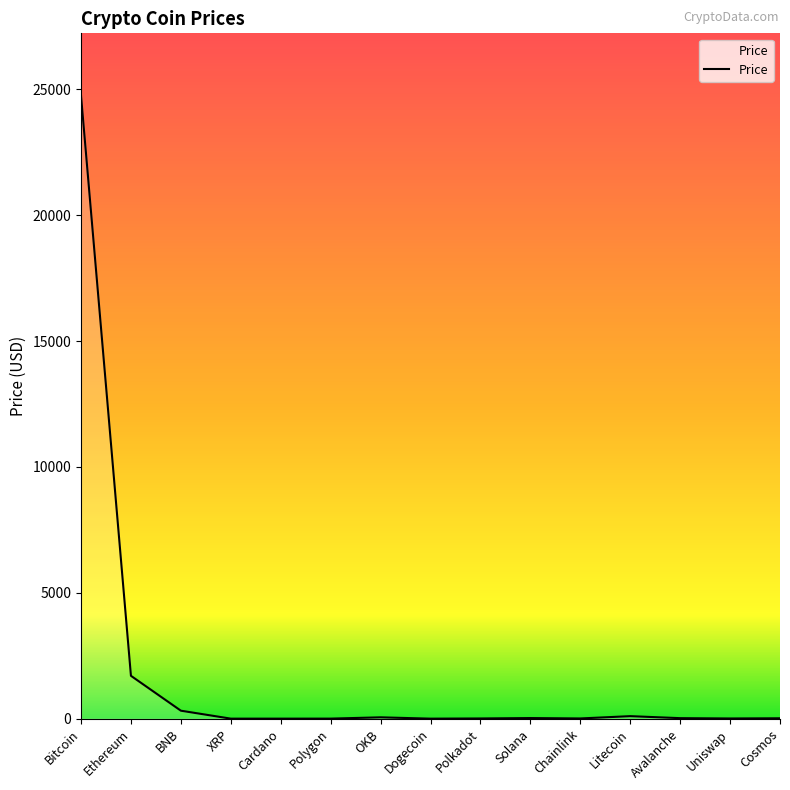

What is the sum of the values at Chainlink and Litecoin?

107.6